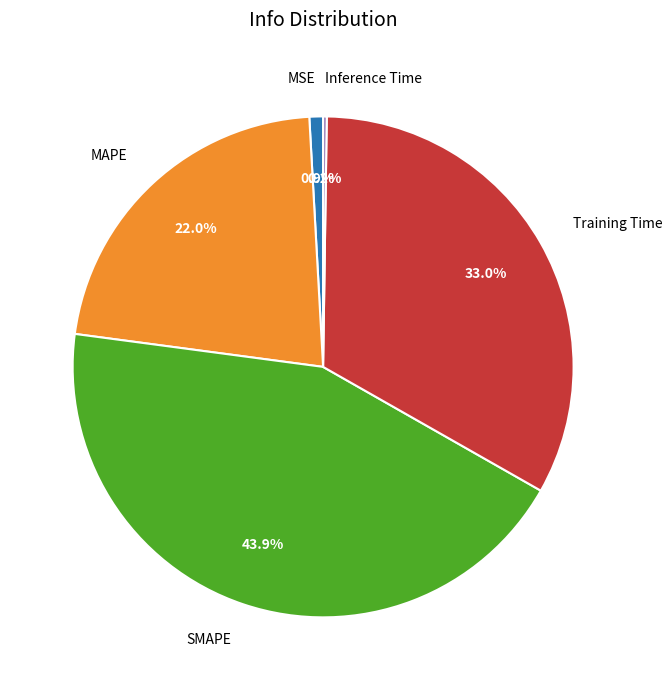

What percentage is the MSE slice, to the nearest percent?

1%